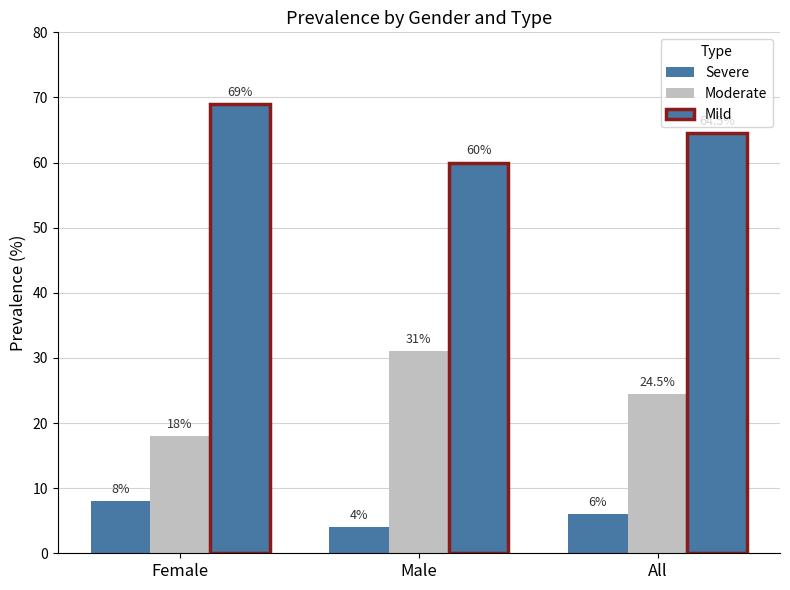

What is the value of the Severe bar at the 3rd from the left?

6.0